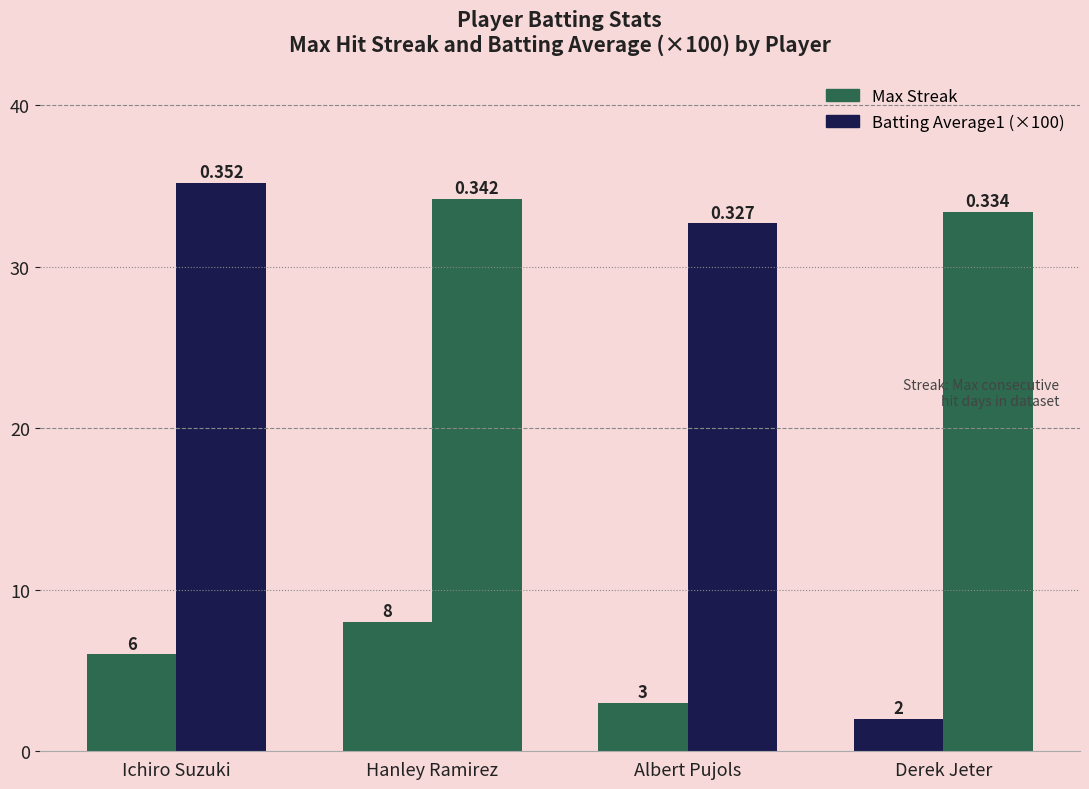

Are the bars grouped side by side (vs. stacked)?

Yes